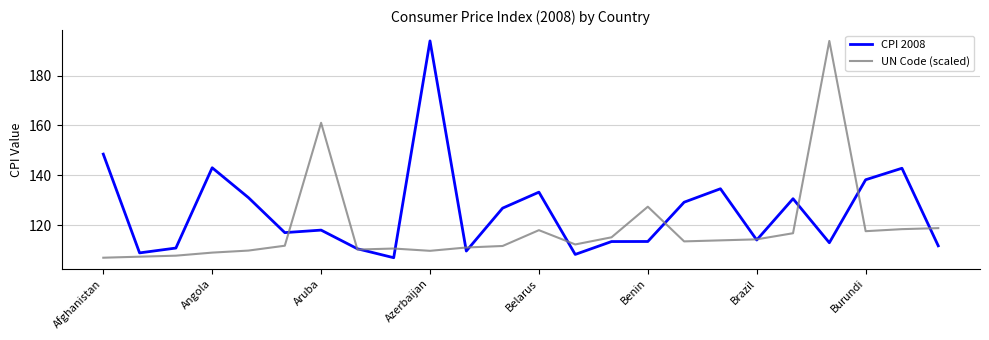

List the series in order of their overall mean, lowest first.

UN Code (scaled), CPI 2008